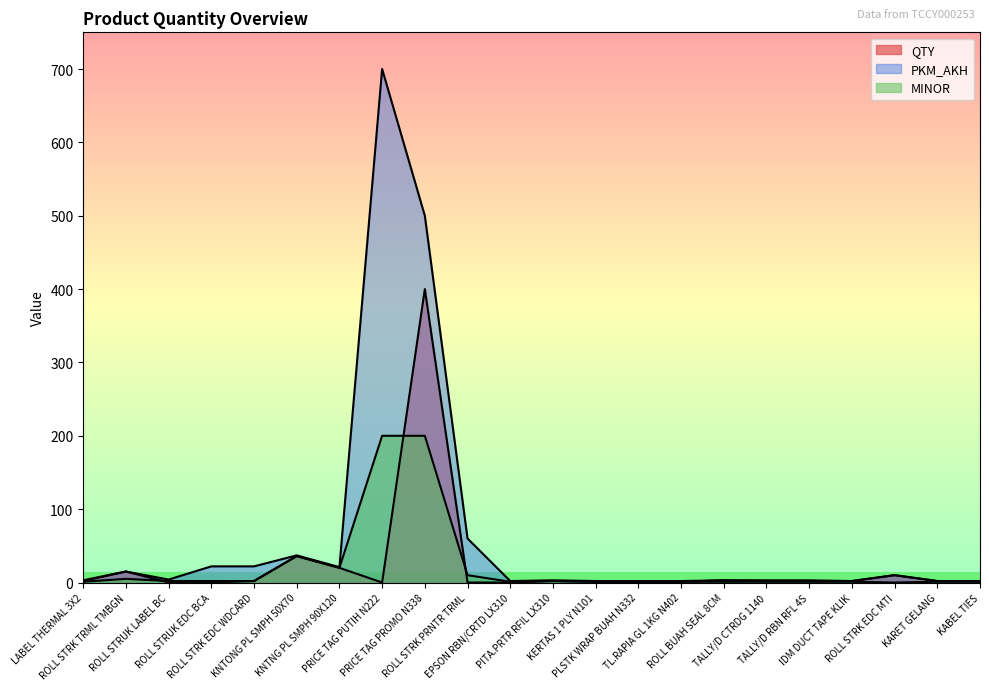

What is the label of the 15th point from the right?

PRICE TAG PUTIH N222